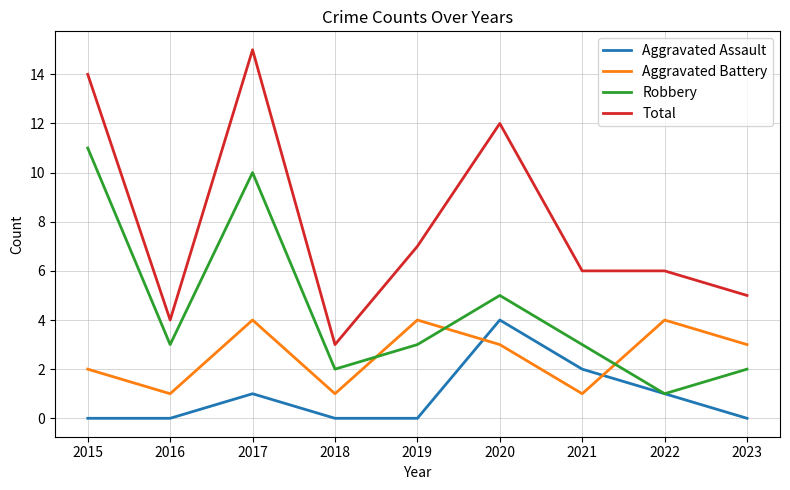

Reading left to right, what are all the values shown in this chart?

Aggravated Assault: 2015=0	2016=0	2017=1	2018=0	2019=0	2020=4	2021=2	2022=1	2023=0
Aggravated Battery: 2015=2	2016=1	2017=4	2018=1	2019=4	2020=3	2021=1	2022=4	2023=3
Robbery: 2015=11	2016=3	2017=10	2018=2	2019=3	2020=5	2021=3	2022=1	2023=2
Total: 2015=14	2016=4	2017=15	2018=3	2019=7	2020=12	2021=6	2022=6	2023=5